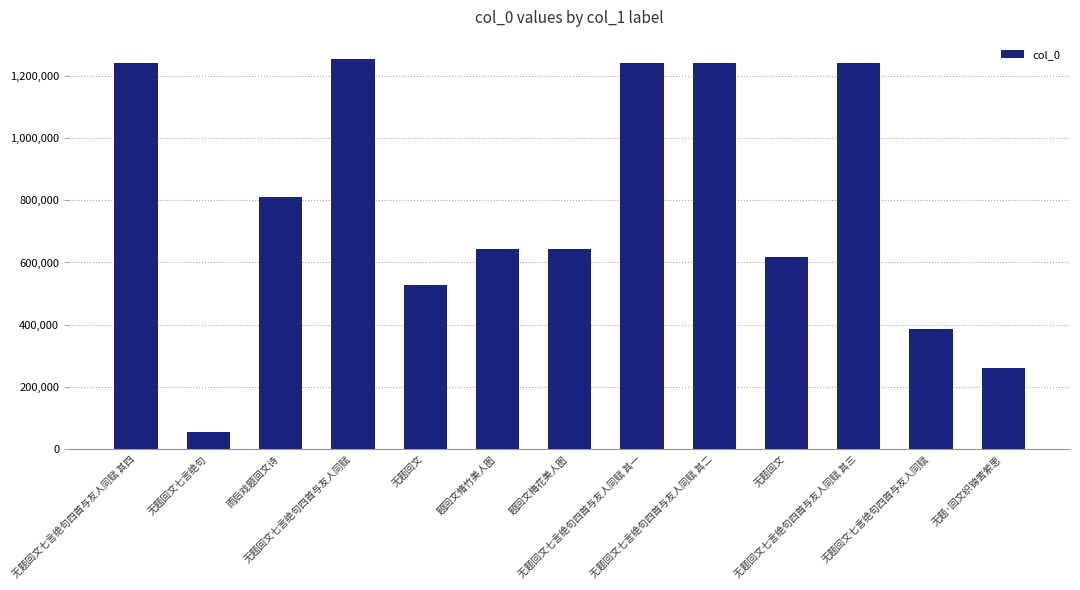

Reading left to right, list all the values displayed in this chart.

无题回文七言绝句四首与友人同赋 其四=1239723	无题回文七言绝句=55311	雨后戏题回文诗=809868	无题回文七言绝句四首与友人同赋=1252790	无题回文=528523	题回文脩竹美人图=643635	题回文梅花美人图=643634	无题回文七言绝句四首与友人同赋 其一=1239720	无题回文七言绝句四首与友人同赋 其二=1239721	无题回文=616092	无题回文七言绝句四首与友人同赋 其三=1239722	无题回文七言绝句四首与友人同赋=386999	无题·回文织锦苦萦思=262285